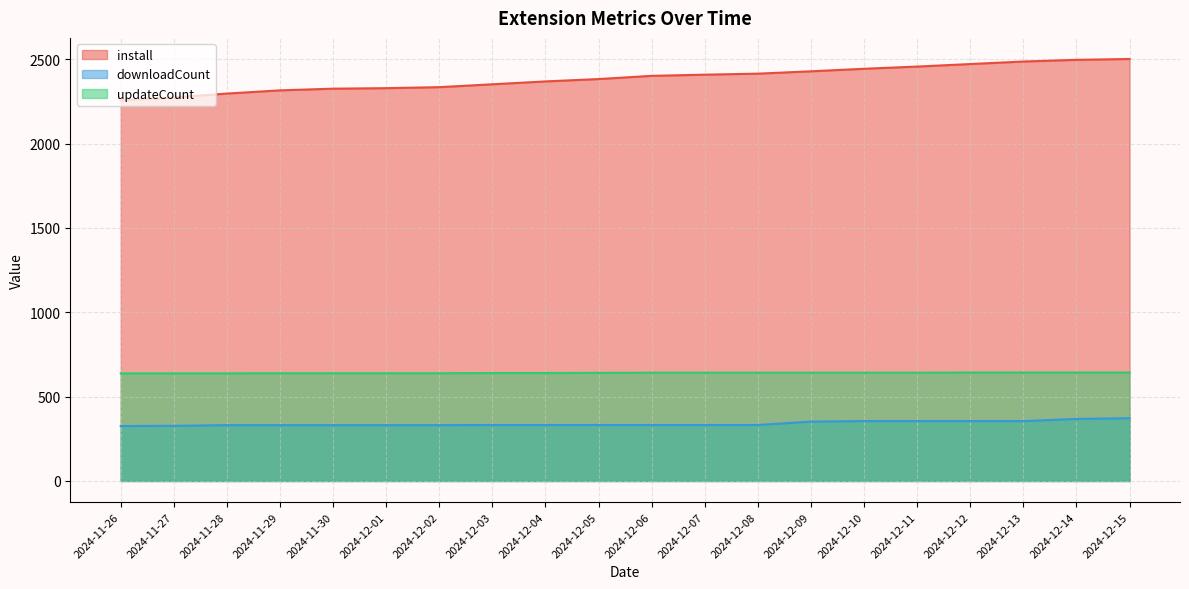

What is the total value across all series at 2024-12-12?

3470